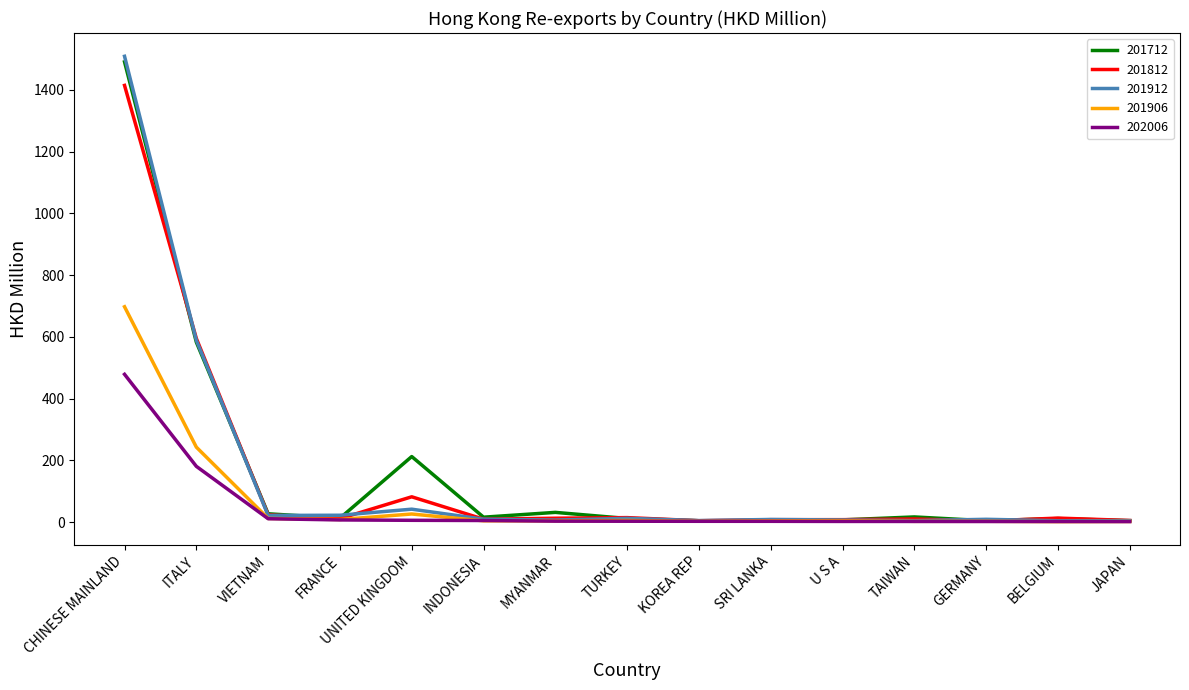

What is the spread (max minus min) of values at ITALY?

414.5